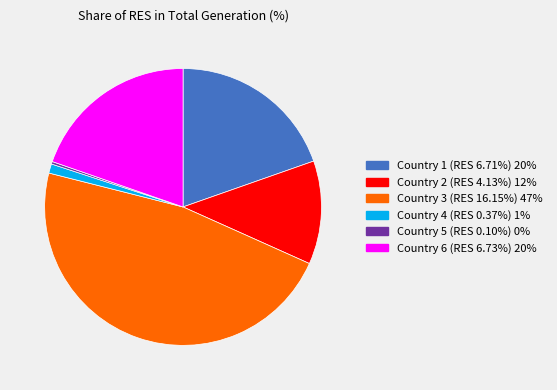

How many slices are in this pie chart?

6